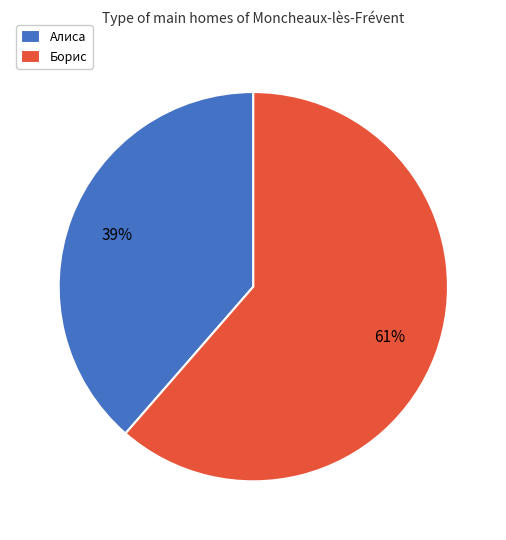

How many slices are in this pie chart?

2